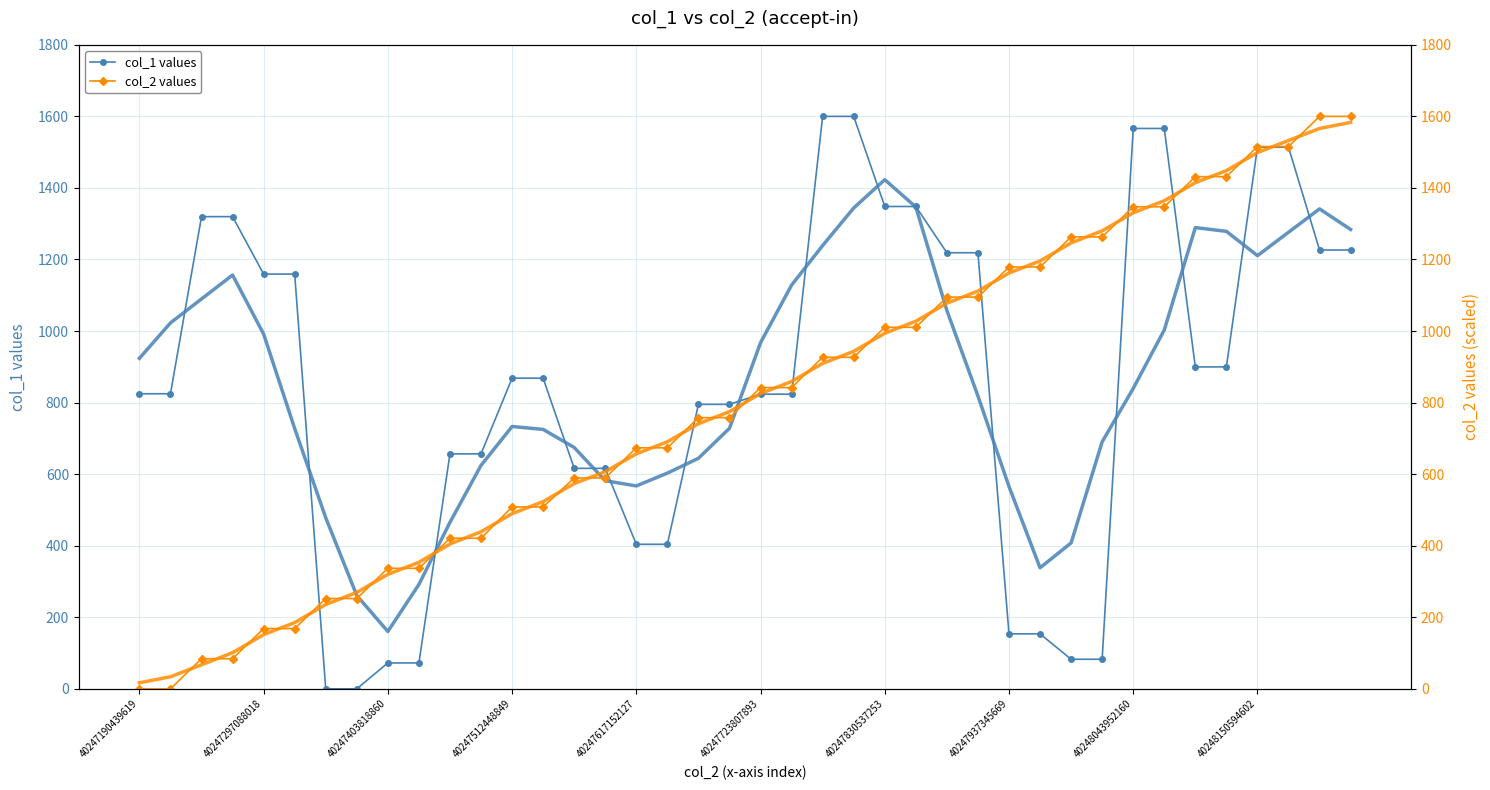

How many intersections are there between col_1 values and col_2 values?

9